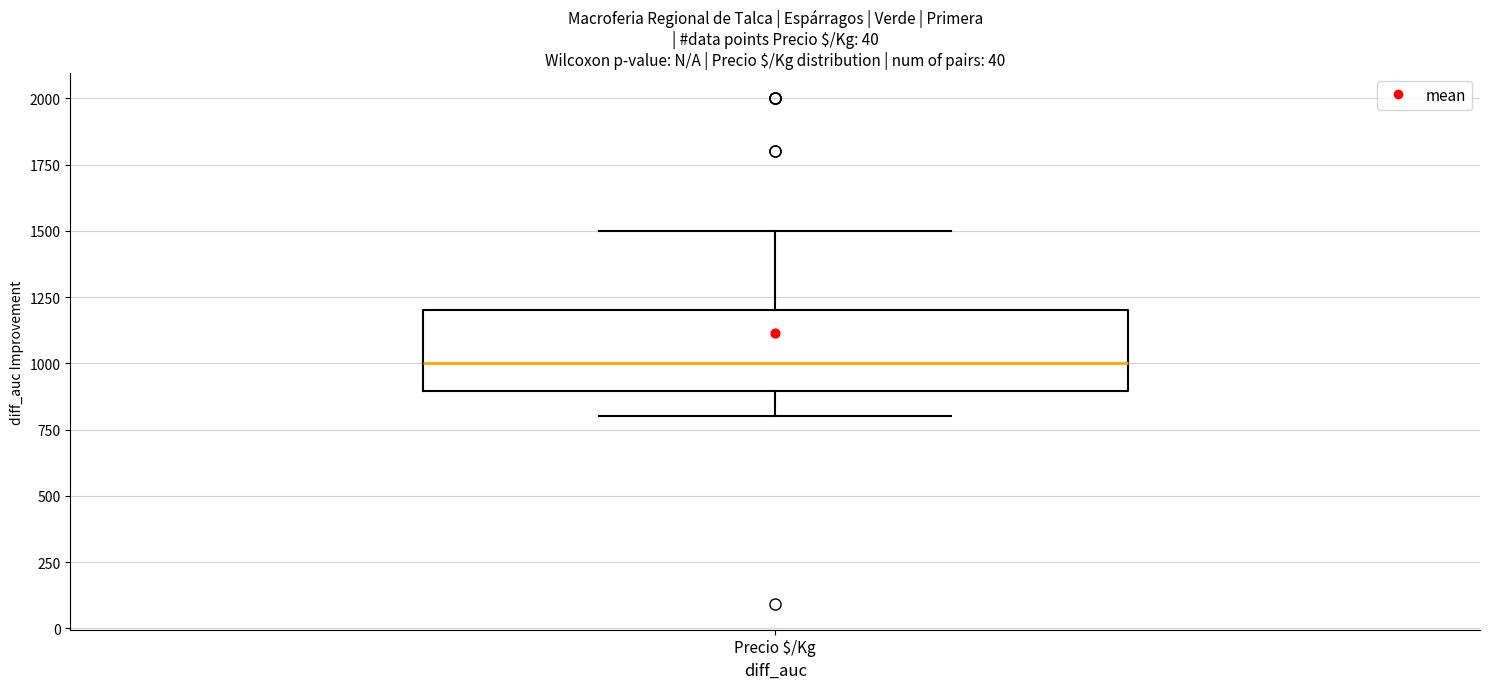

Read this box plot against the y-axis: the position of the median line, the range covered by the box, and the ends of both whiskers. The values are not printed on the chart, so give them approximately, as read against the axis.

median 1000, box 900 to 1200, whiskers 800 to 1500